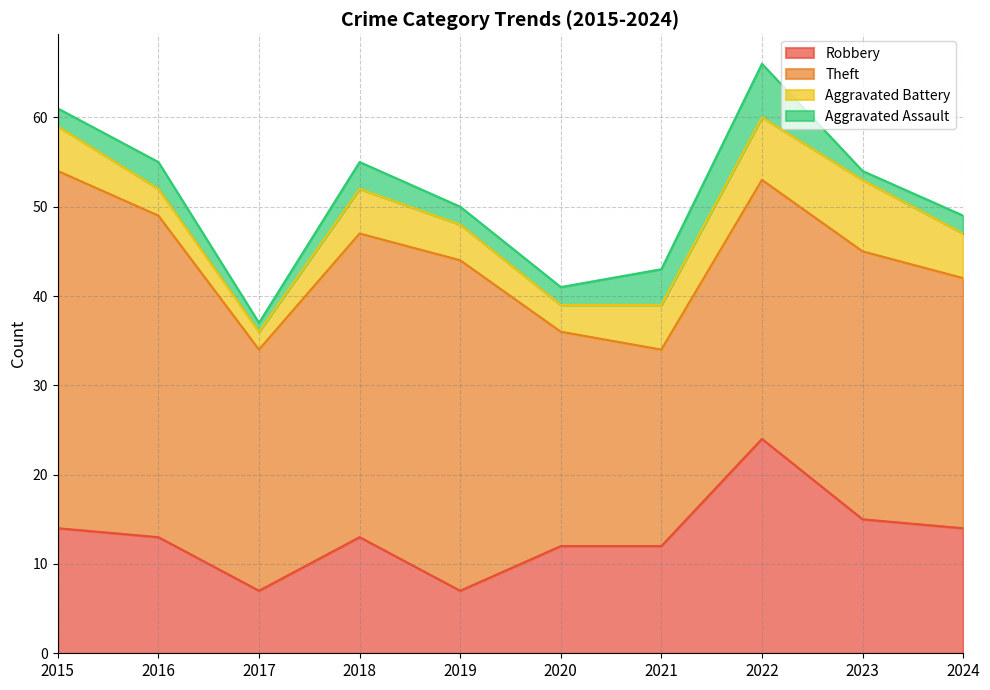

Where is the first local maximum for Theft?

2019